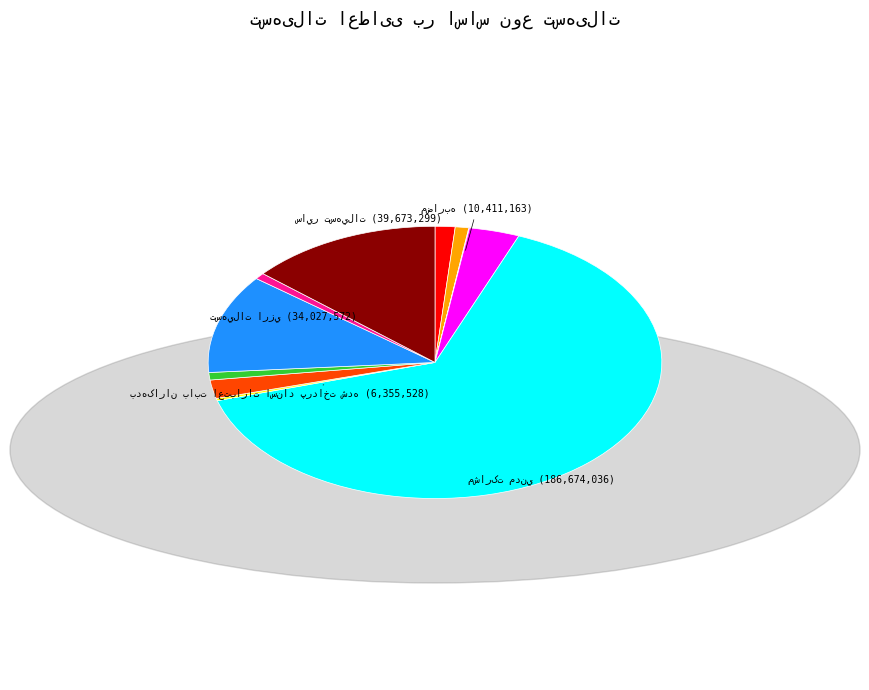

Is there a majority slice in this chart?

Yes